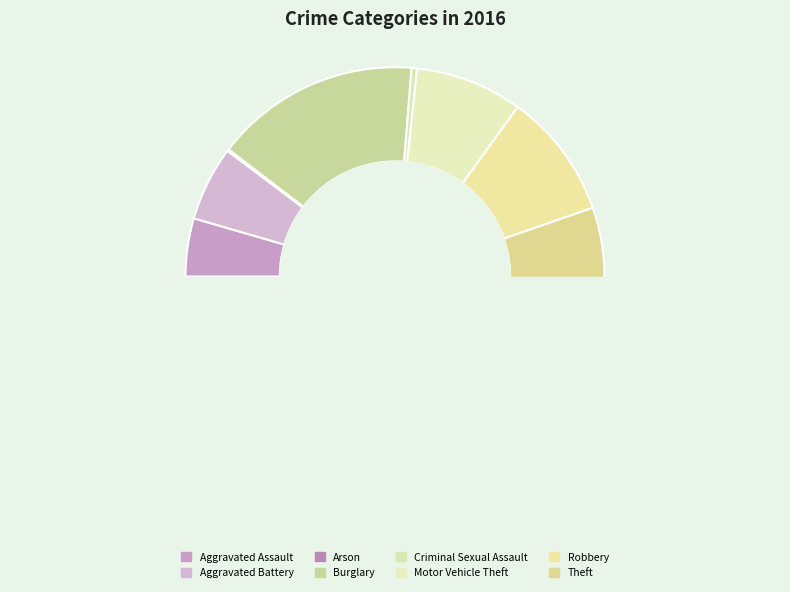

What is the change in value from Arson to Motor Vehicle Theft?

+58